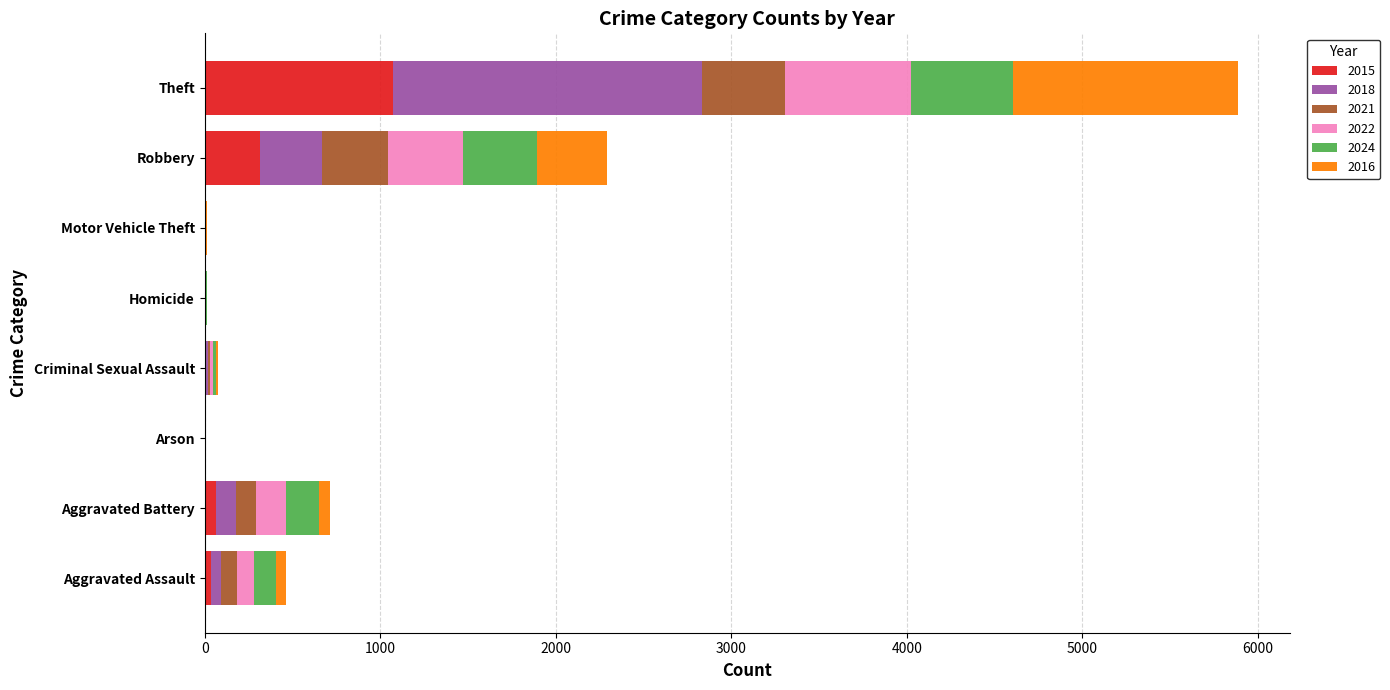

At which category is the sum across all series the highest?

Theft